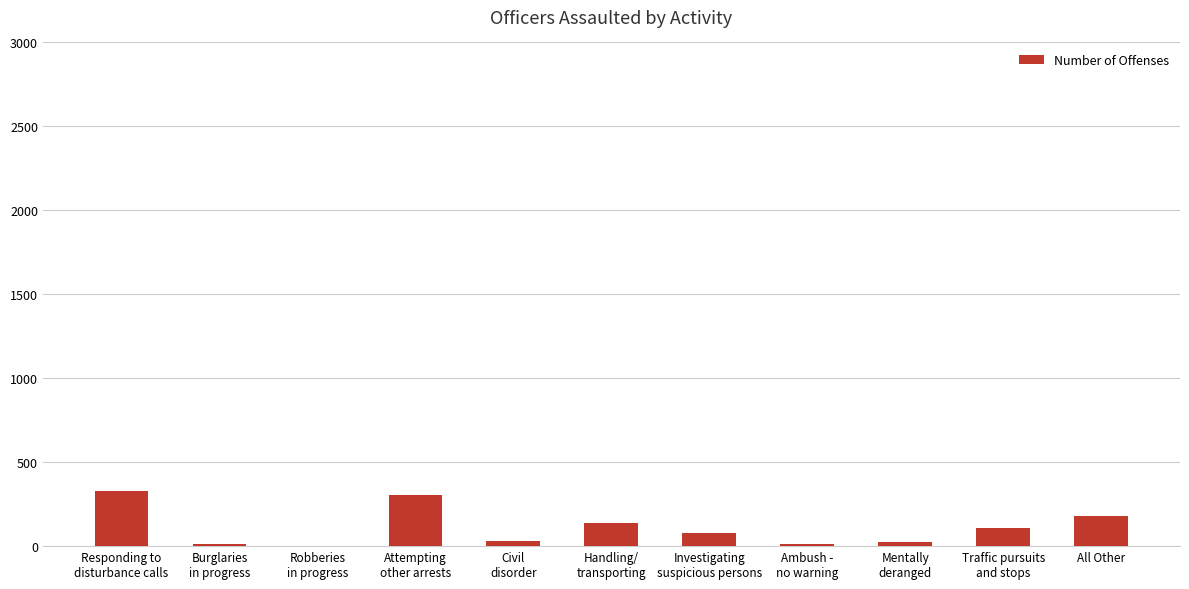

What is the maximum value shown in the chart?

328